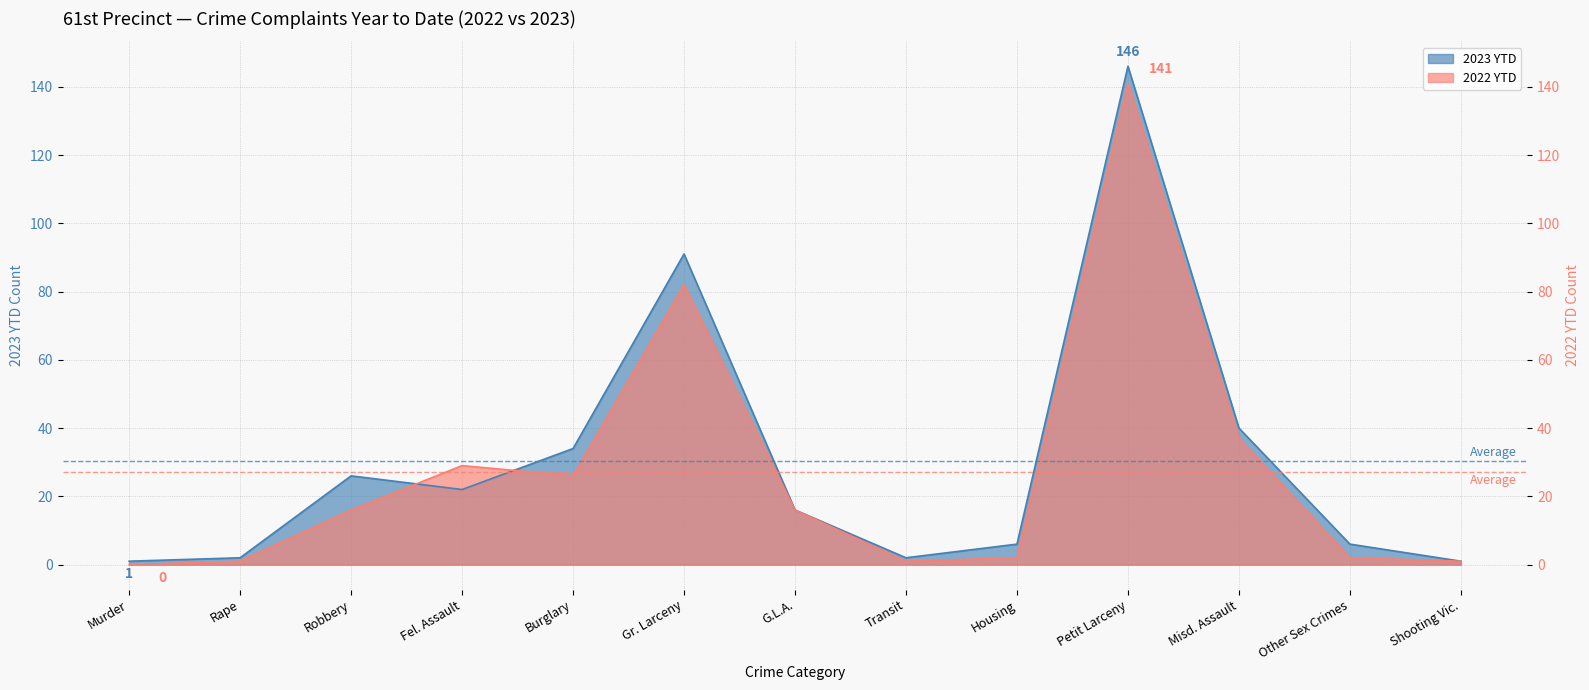

At which label does 2022 YTD reach its peak?

Petit Larceny